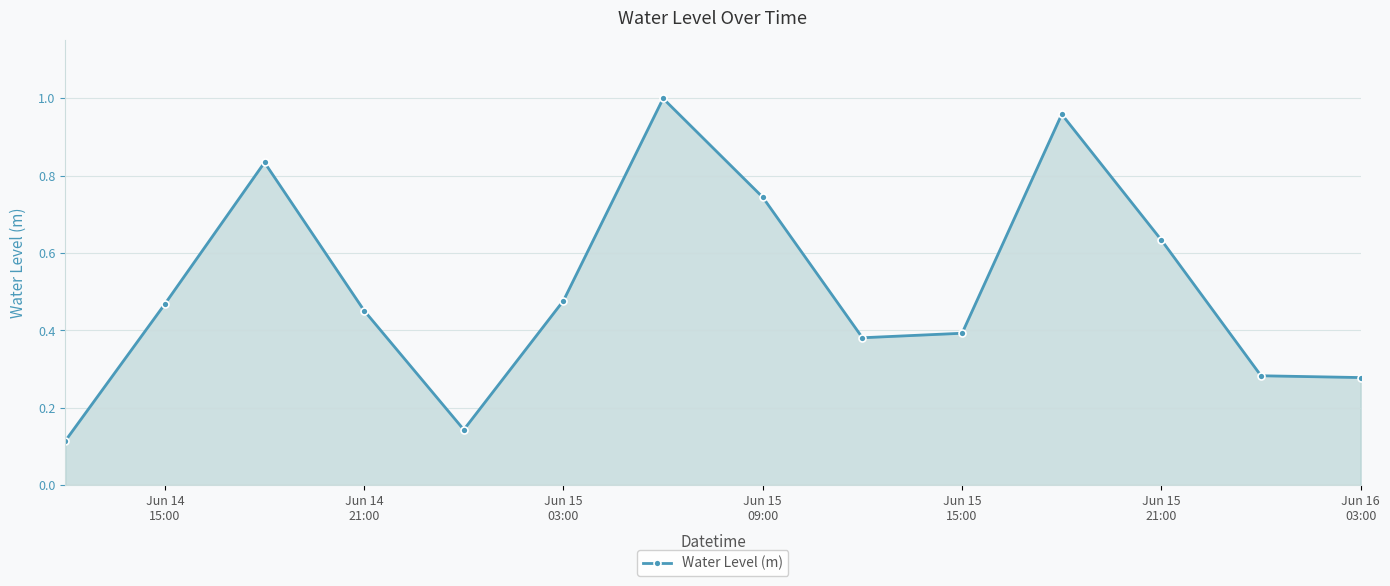

True or false: the data has more than 0 interior local peaks.

True